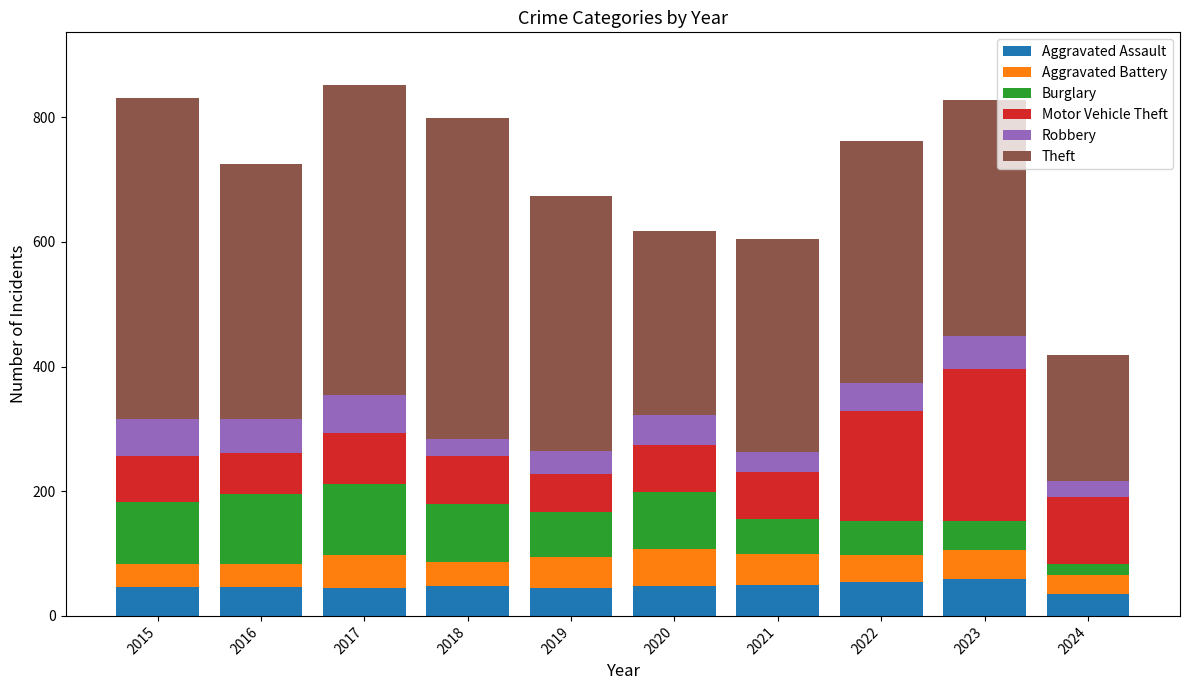

True or false: Aggravated Assault has a value of 11 at 2019.

False